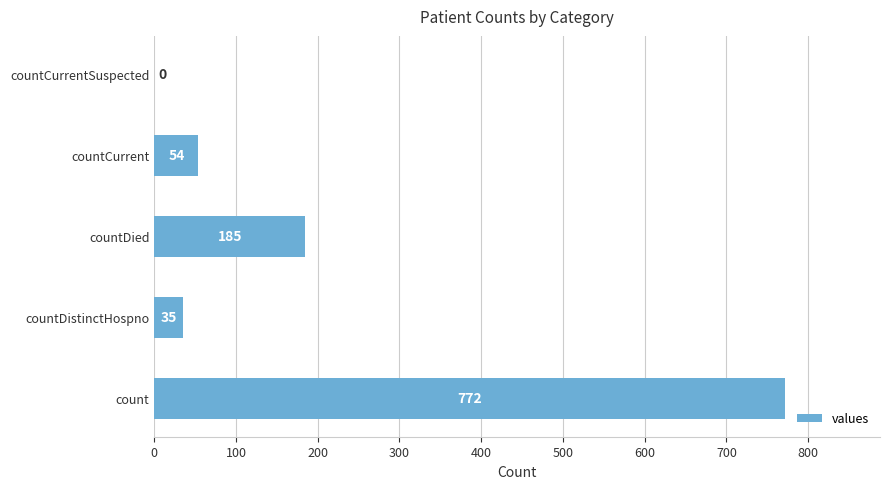

Which label corresponds to the largest value in the chart?

count